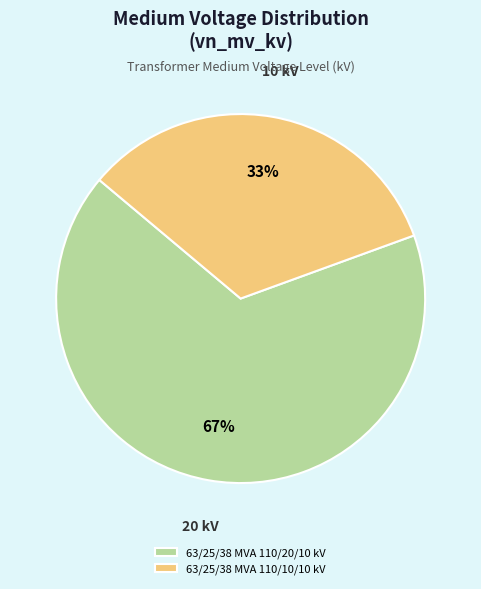

To the nearest percent, what portion does 63/25/38 MVA 110/20/10 kV represent?

67%